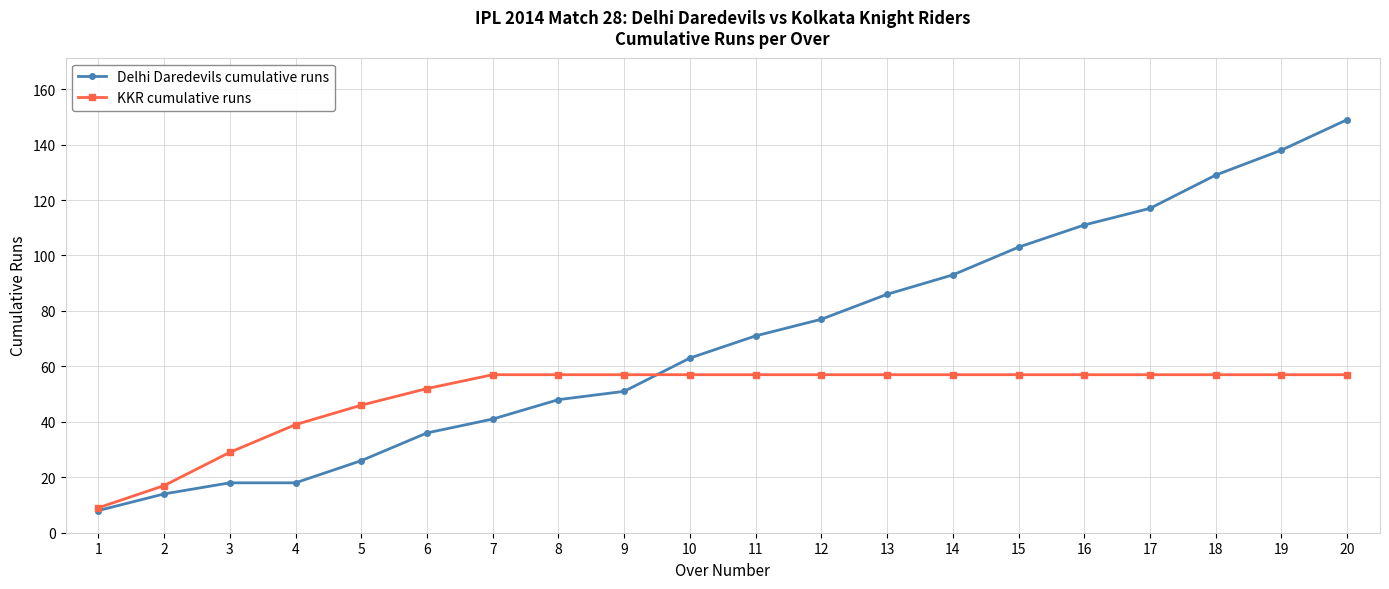

The KKR cumulative runs series shows 92 at 6. True or false?

False